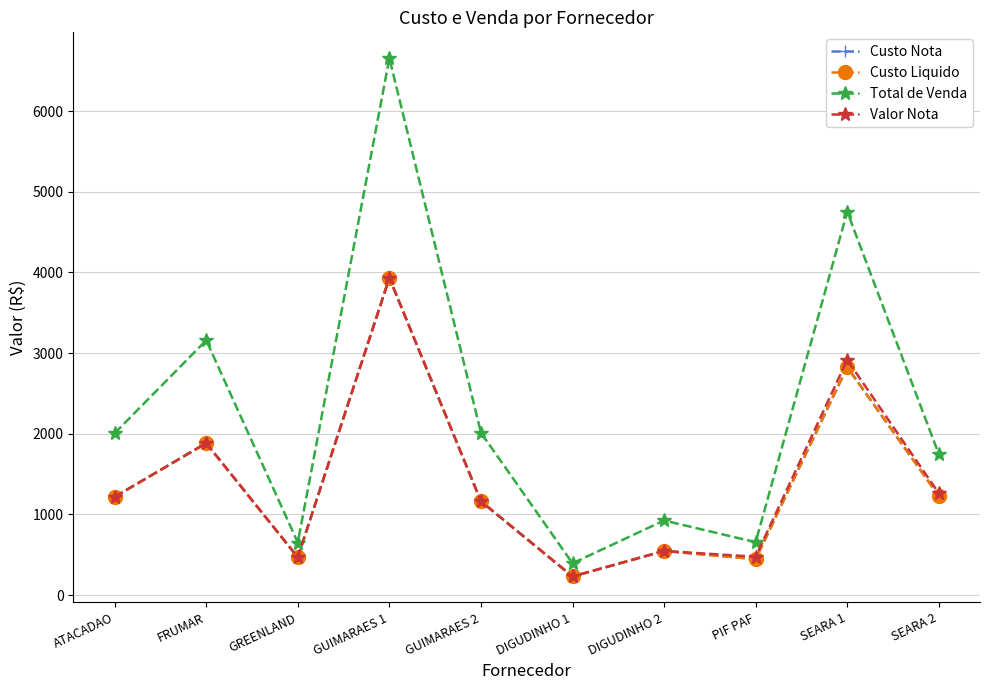

Does the chart have visible grid lines?

Yes